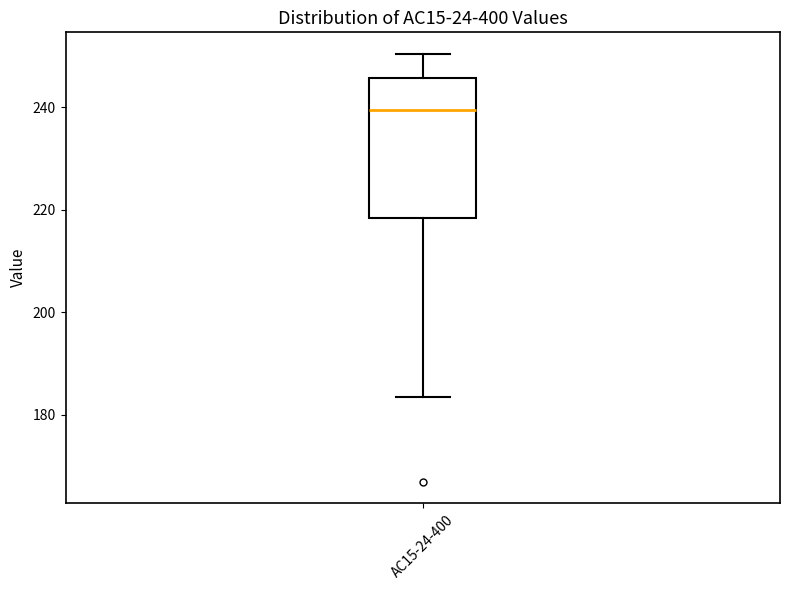

Where does the lower whisker of the box for AC15-24-400 end on the y-axis? The values are not printed on the chart, so give them approximately, as read against the axis.

184